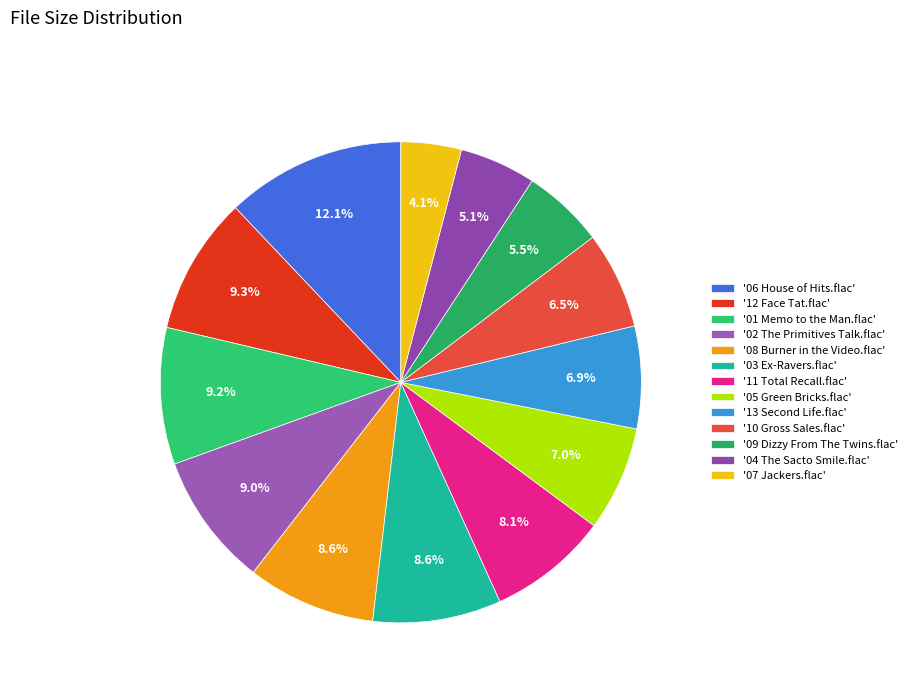

How many segments does this pie chart have?

13